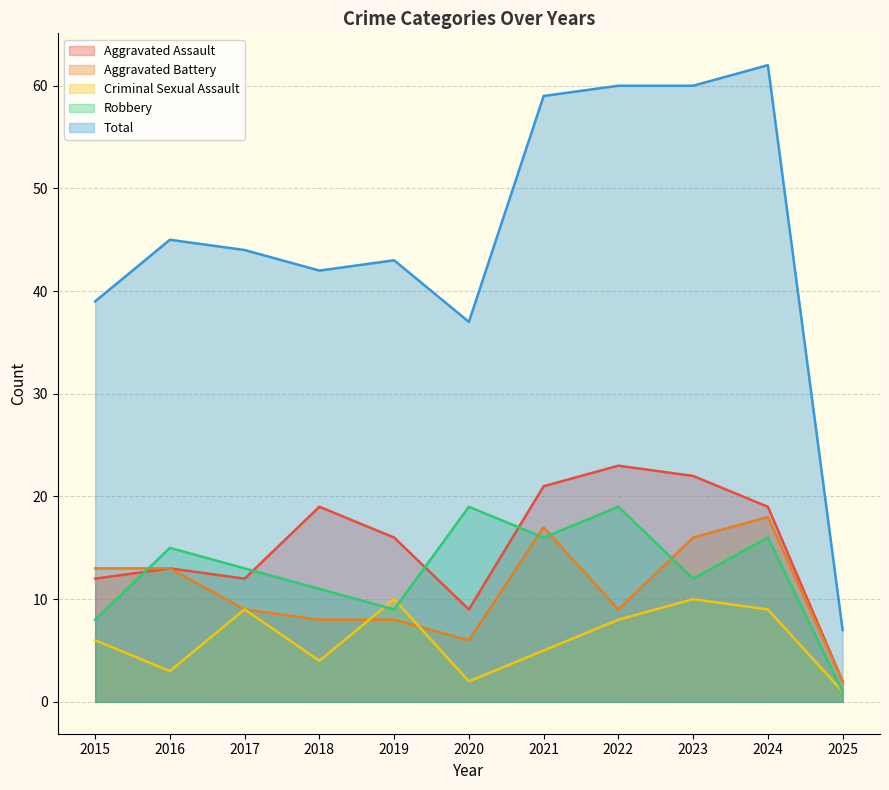

What is the difference between the second highest and minimum values in the Criminal Sexual Assault series?

9